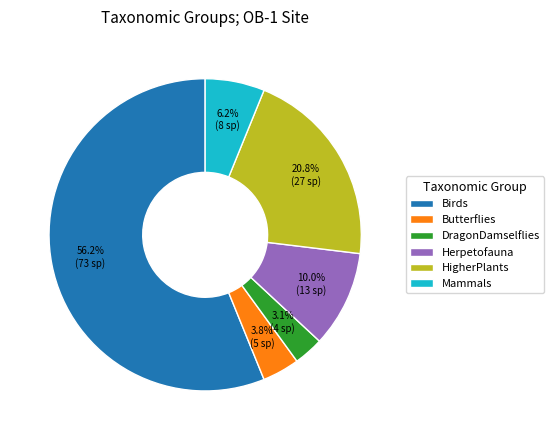

Does Herpetofauna account for over 50% of the chart?

No